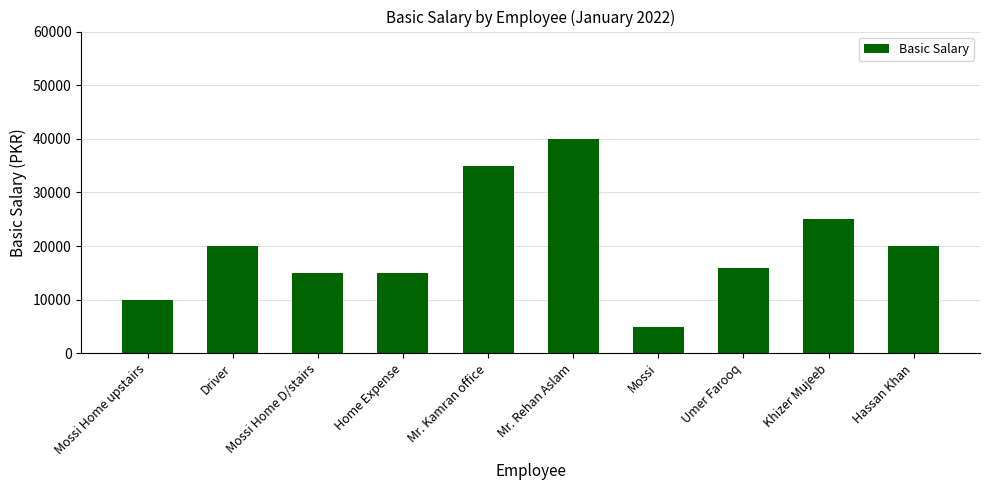

Reading left to right, list all the values displayed in this chart.

Mossi Home upstairs=10000	Driver=20000	Mossi Home D/stairs=15000	Home Expense=15000	Mr. Kamran office=35000	Mr. Rehan Aslam=40000	Mossi=5000	Umer Farooq=16000	Khizer Mujeeb=25000	Hassan Khan=20000